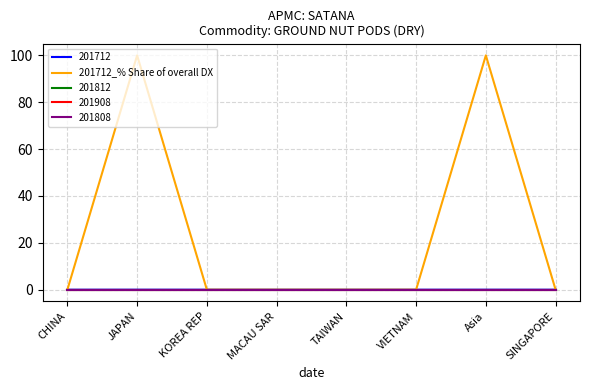

Is this an area chart (filled region under the line)?

No